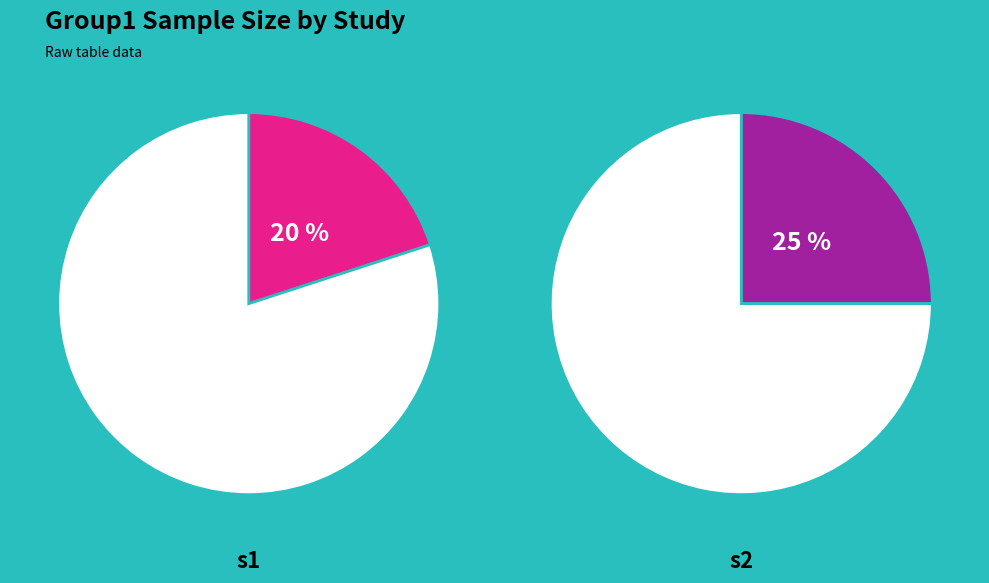

Which category accounts for the majority?

s2